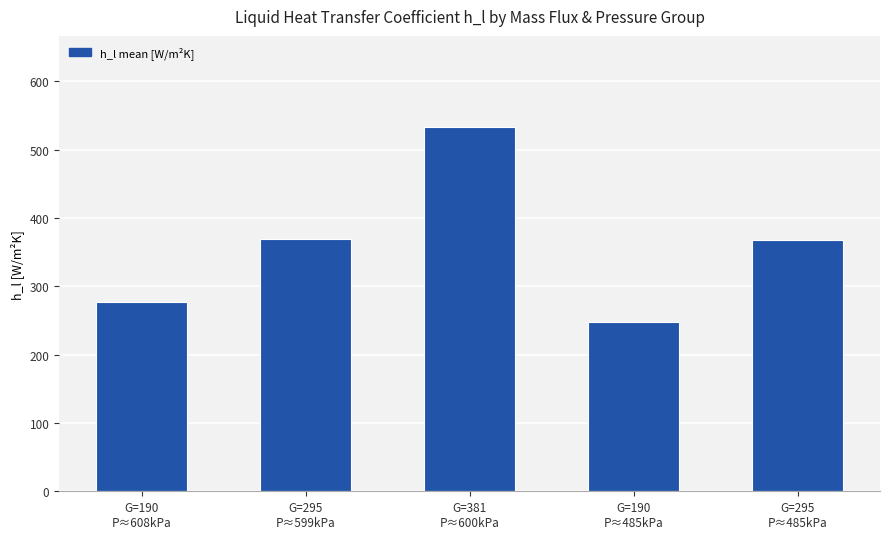

What is the sum of all values?

1794.2